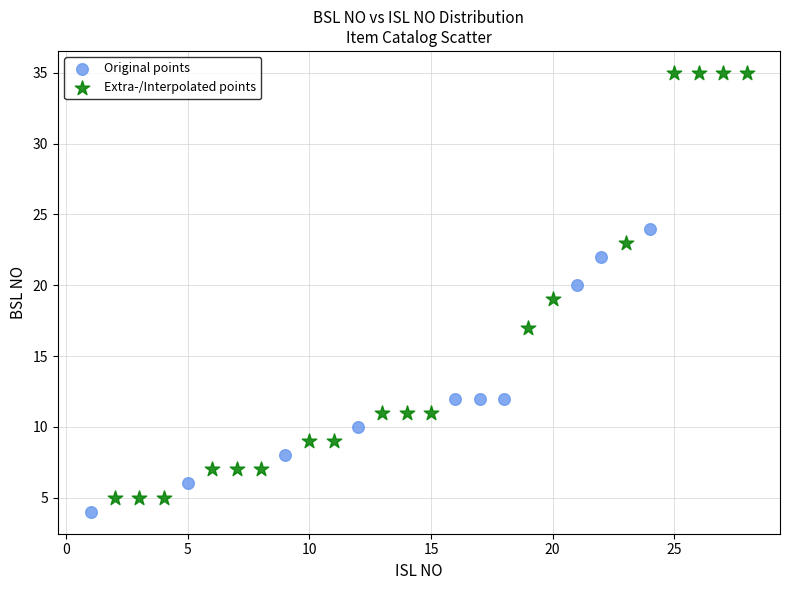

Which series has the widest spread of Y values?

Extra-/Interpolated points